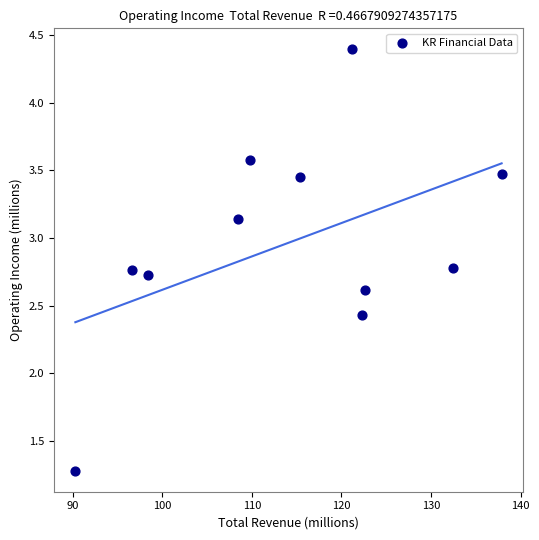

What is the range of X values (max minus min)?

47.6